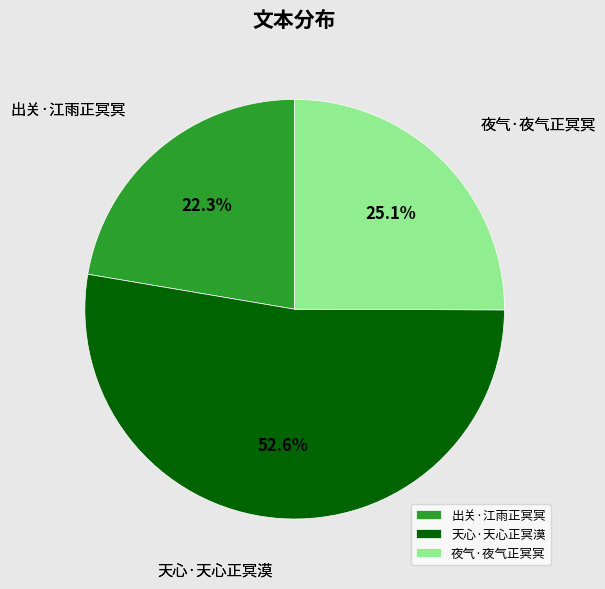

What is the largest slice in the pie chart?

天心·天心正冥漠